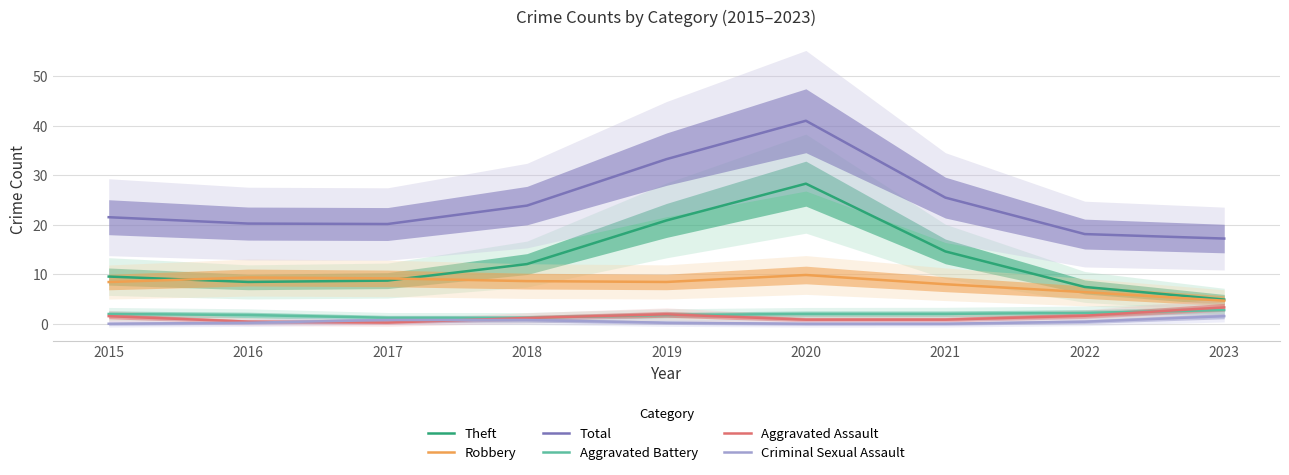

What are all the series names shown in the legend?

Theft, Robbery, Total, Aggravated Battery, Aggravated Assault, Criminal Sexual Assault